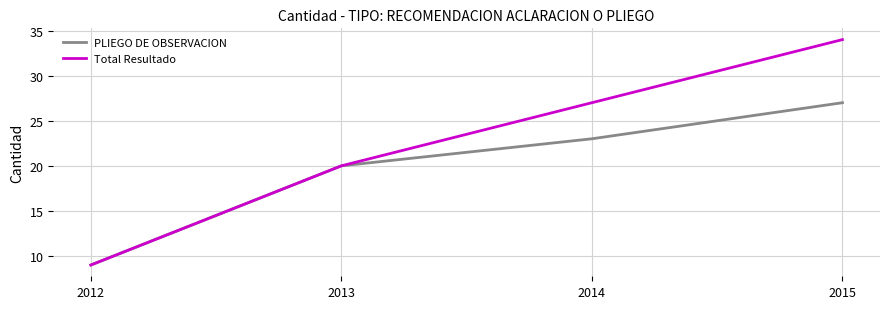

True or false: PLIEGO DE OBSERVACION has a value of 5 at 2012.

False